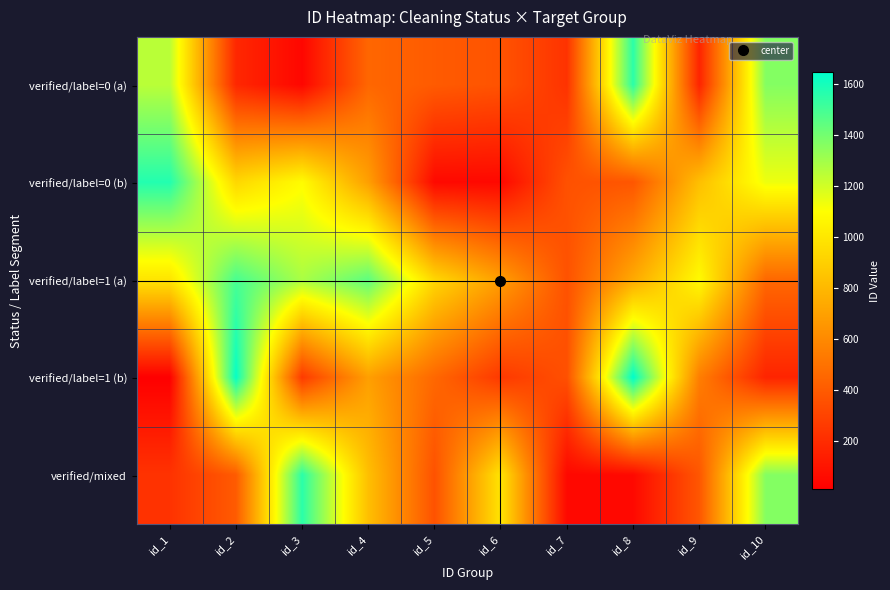

Which series has the largest range (max minus min)?

verified/label=1 (b)